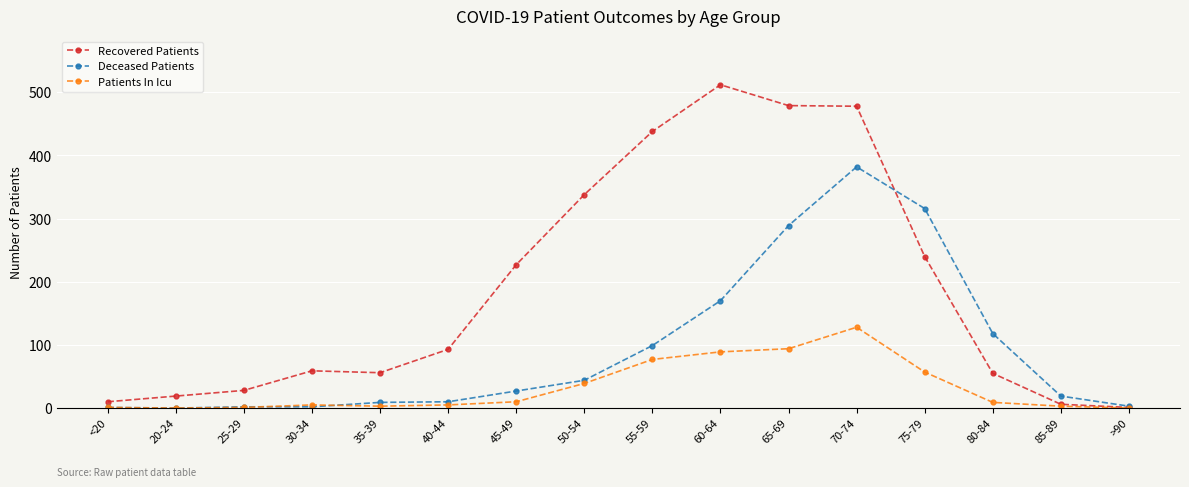

True or false: Deceased Patients has more than 0 points higher than both neighbors.

True